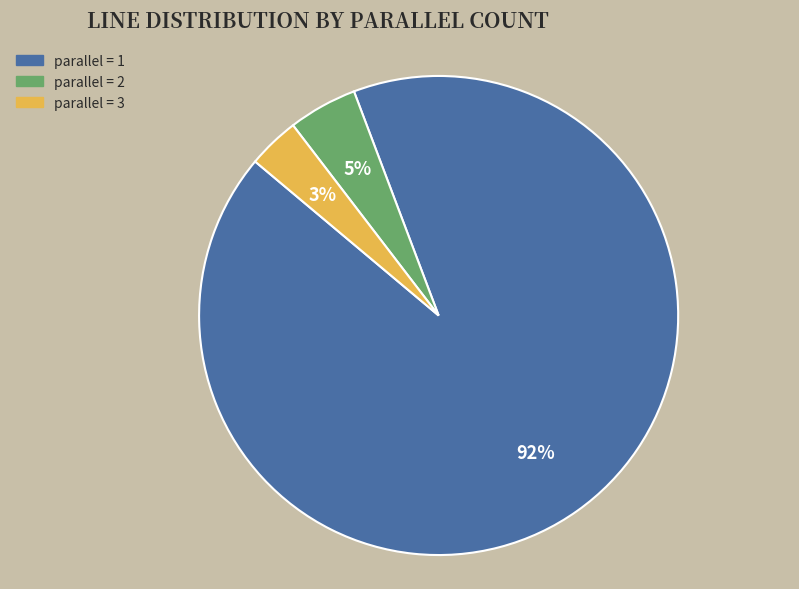

To the nearest percent, what is the average slice percentage?

33%